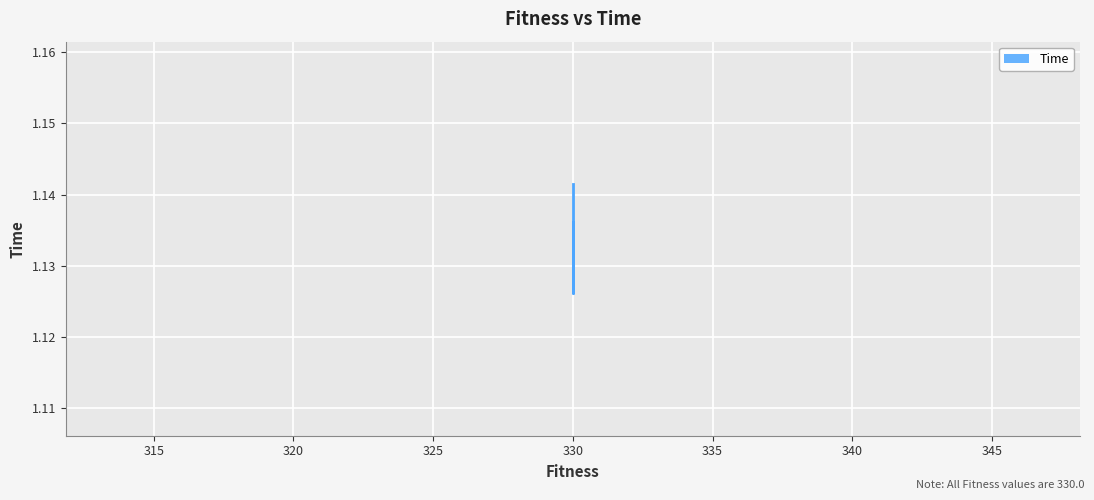

Which label corresponds to the smallest value in the chart?

330.0